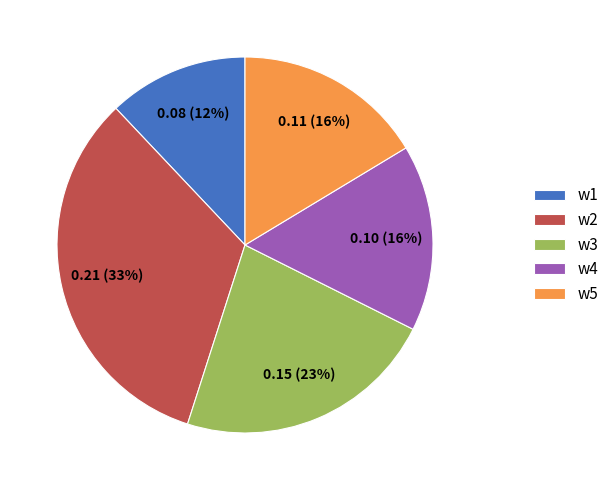

The w3 slice represents 33% of the pie. True or false?

False